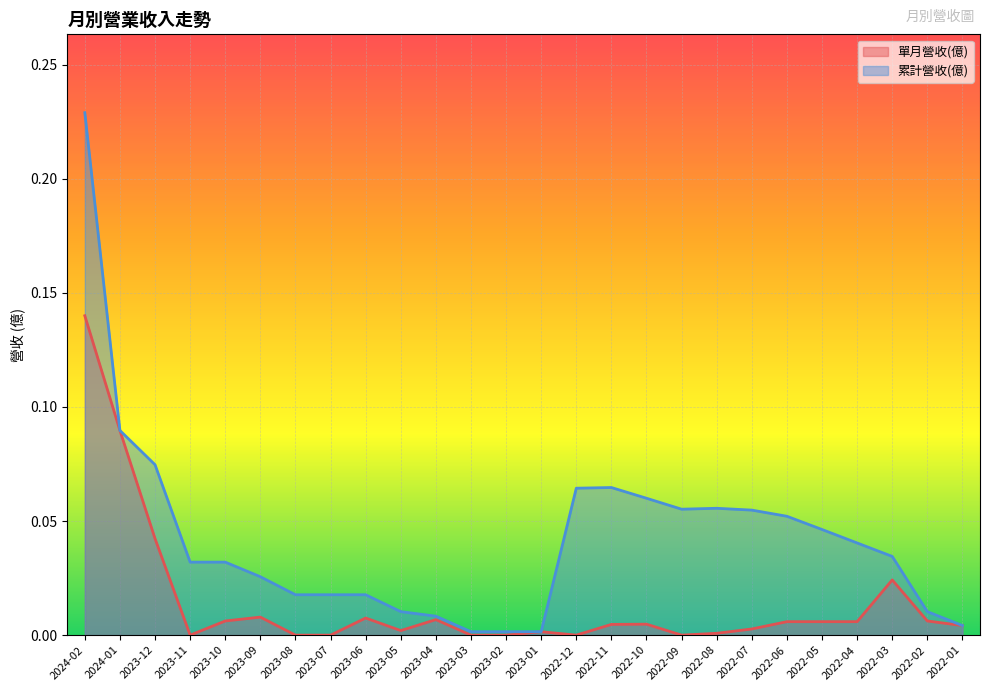

What is the difference between the second highest and minimum values in the 累計營收(億) series?

0.1